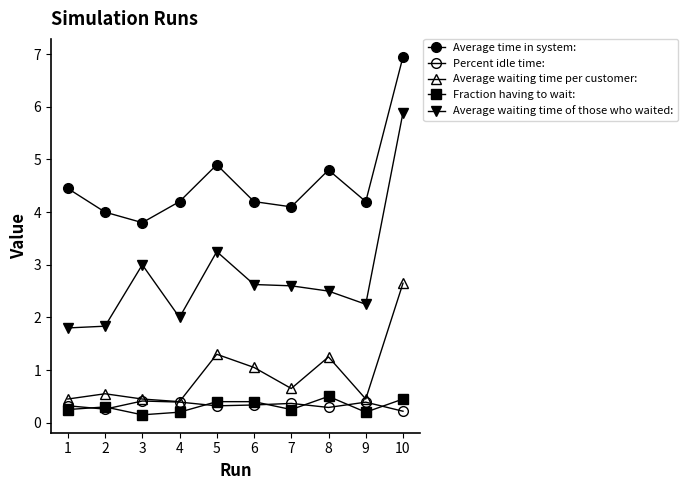

How many lines are shown in the chart?

5